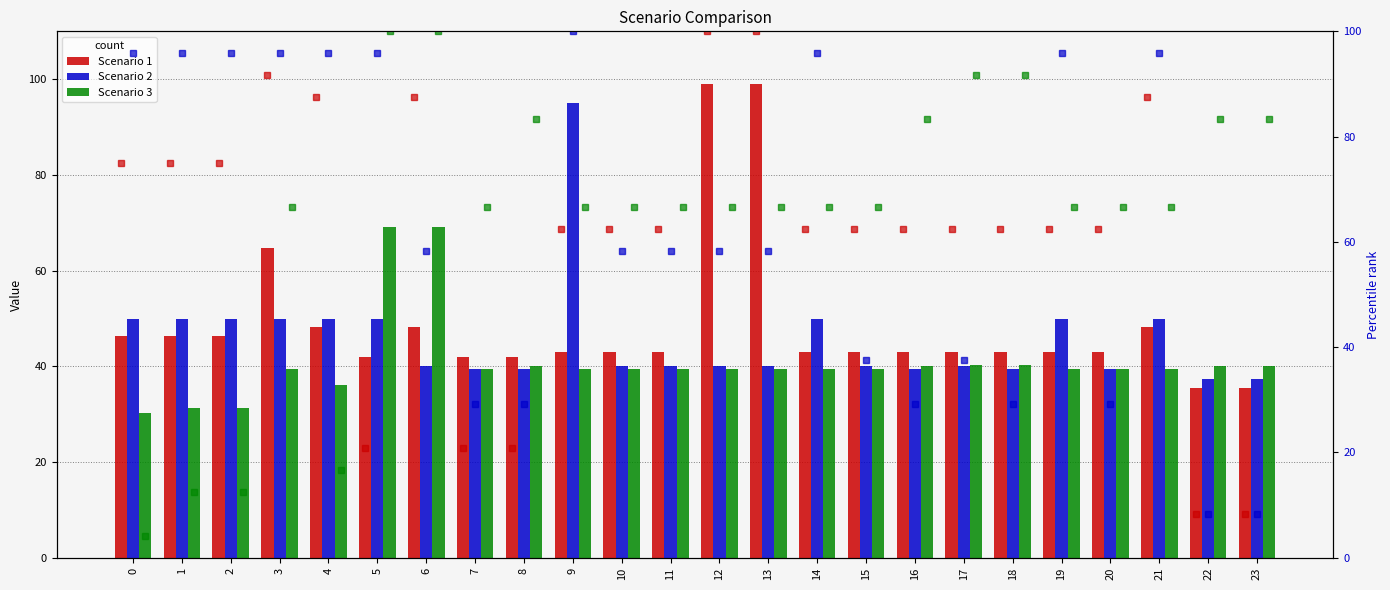

How many values in the Scenario 3 pct rank series are below 66?

4